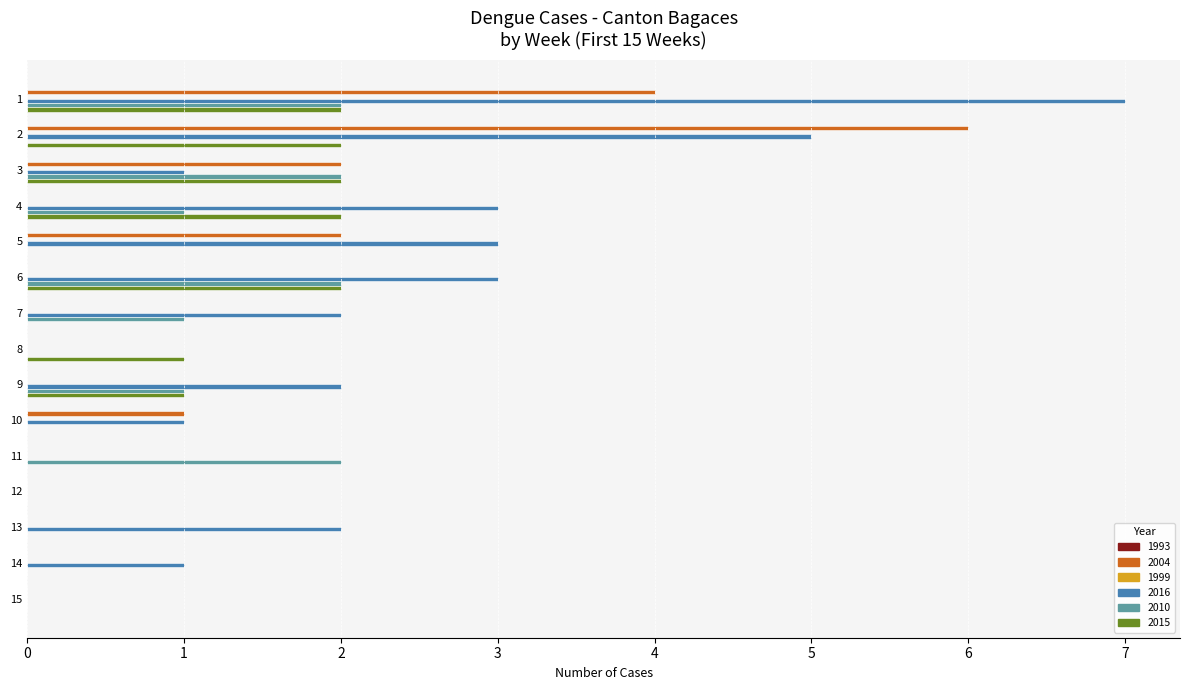

What is the highest value of the 2016 series?

7